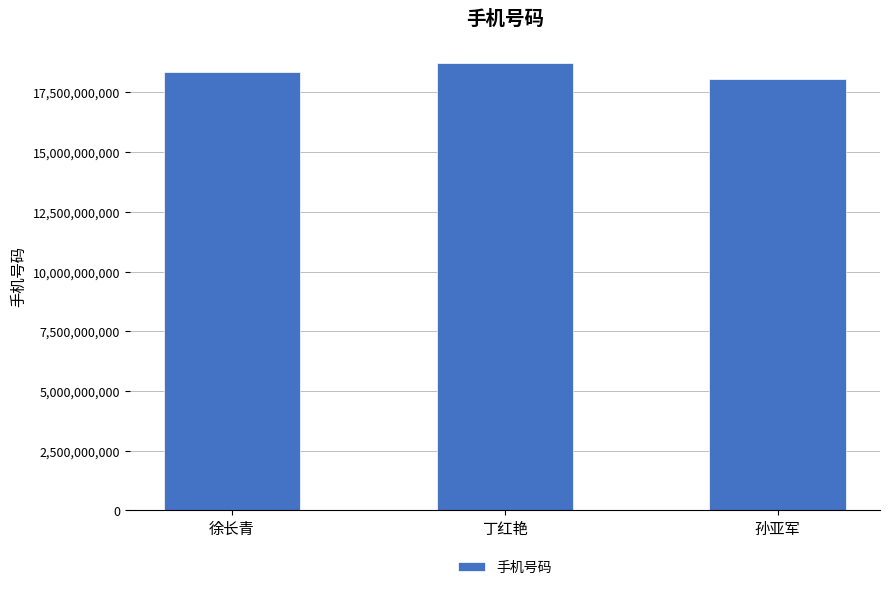

What is the difference between the maximum and minimum values?

659814871